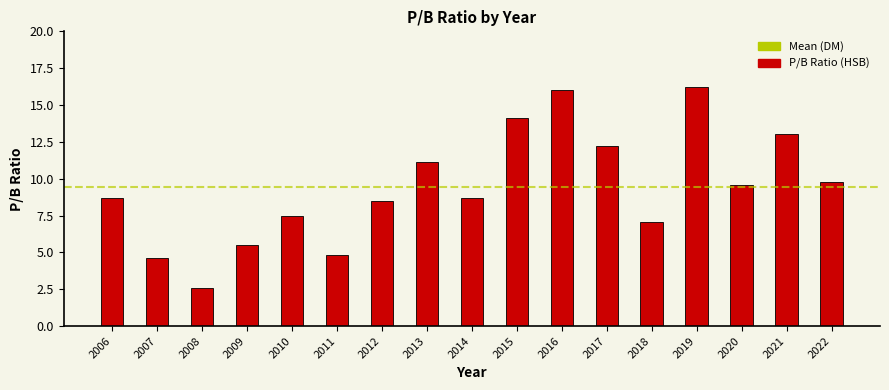

How many values are below 8?

6